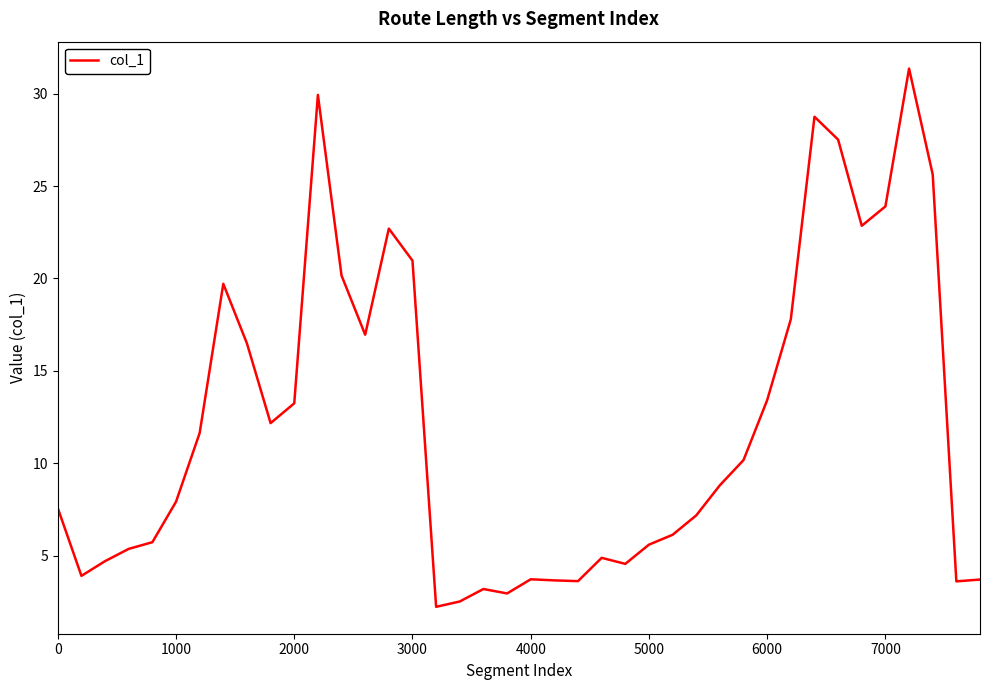

What is the maximum value shown in the chart?

31.4